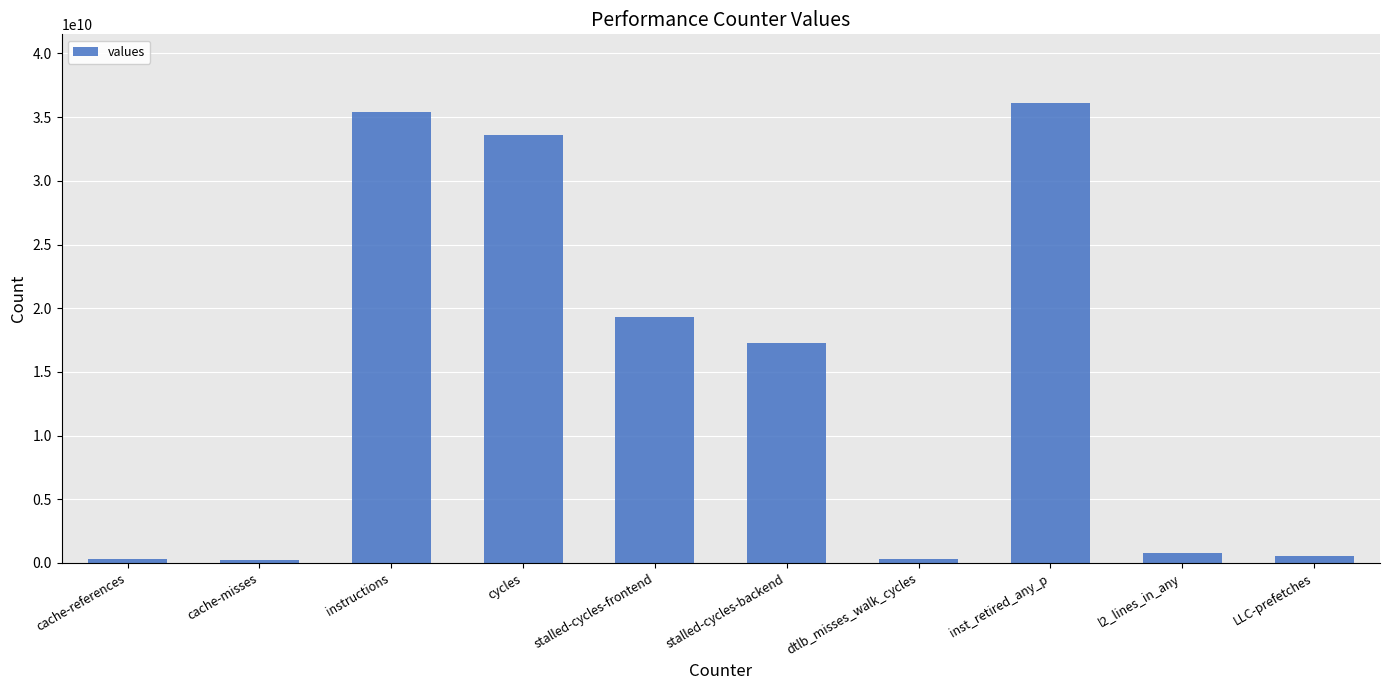

What is the label of the 7th bar from the left?

dtlb_misses_walk_cycles